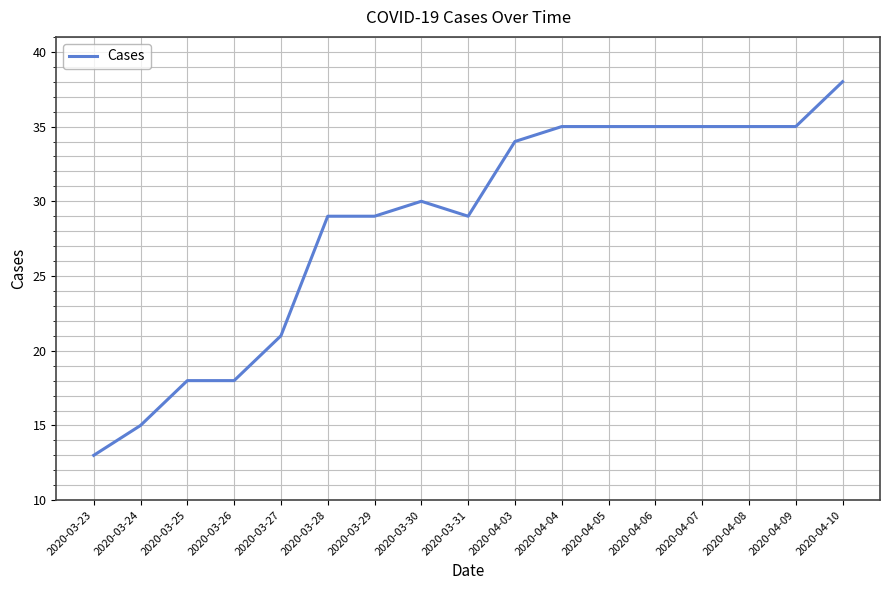

What is the change in value from 2020-03-30 to 2020-04-10?

+8